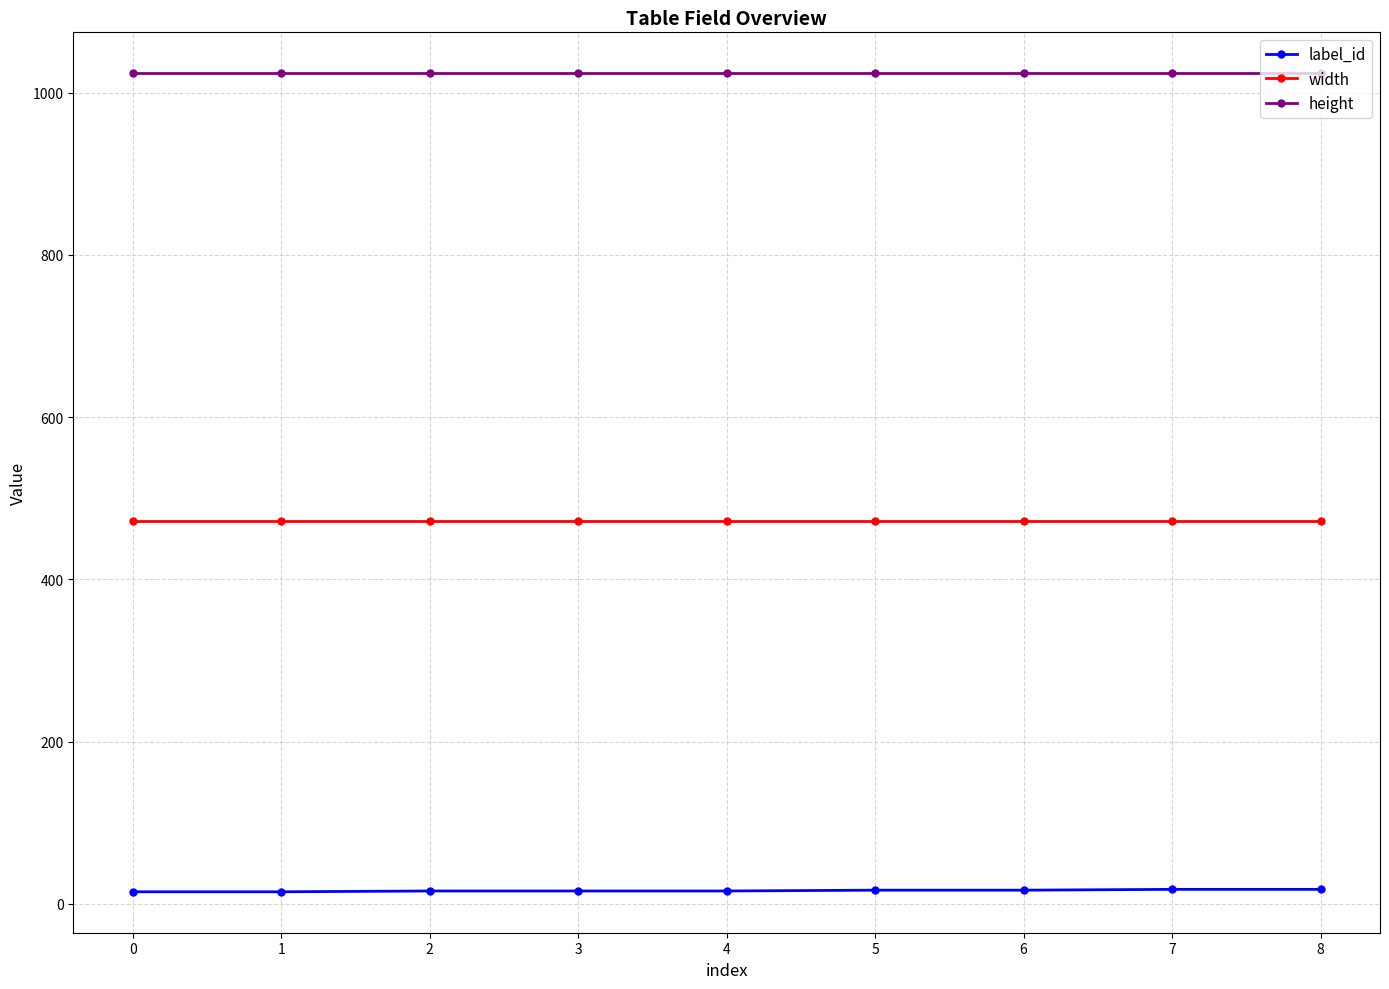

Which series has the widest spread of values?

label_id